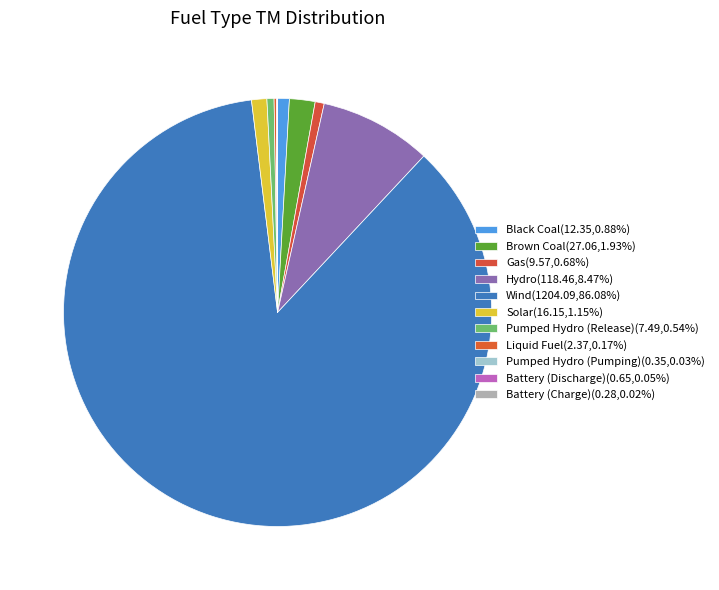

Which slice is the smallest?

Battery (Charge)